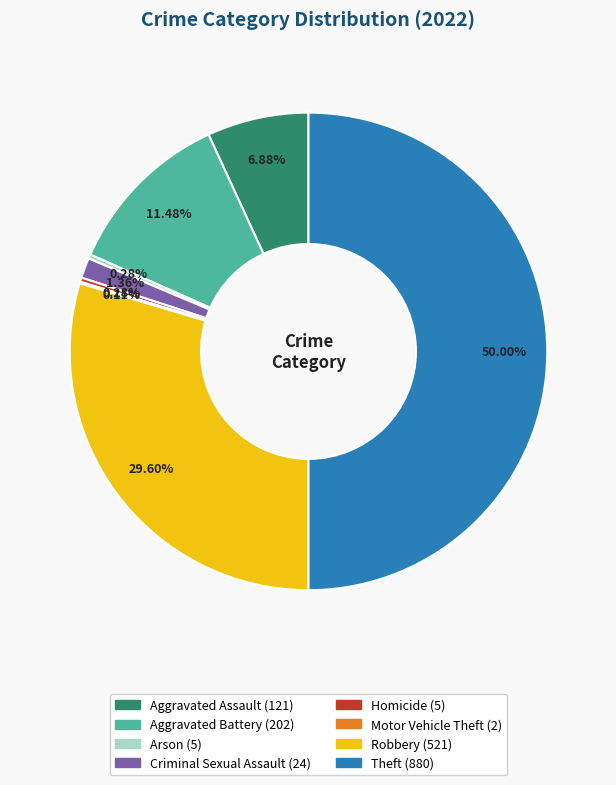

Combined, do Criminal Sexual Assault and Homicide account for over 50%?

No